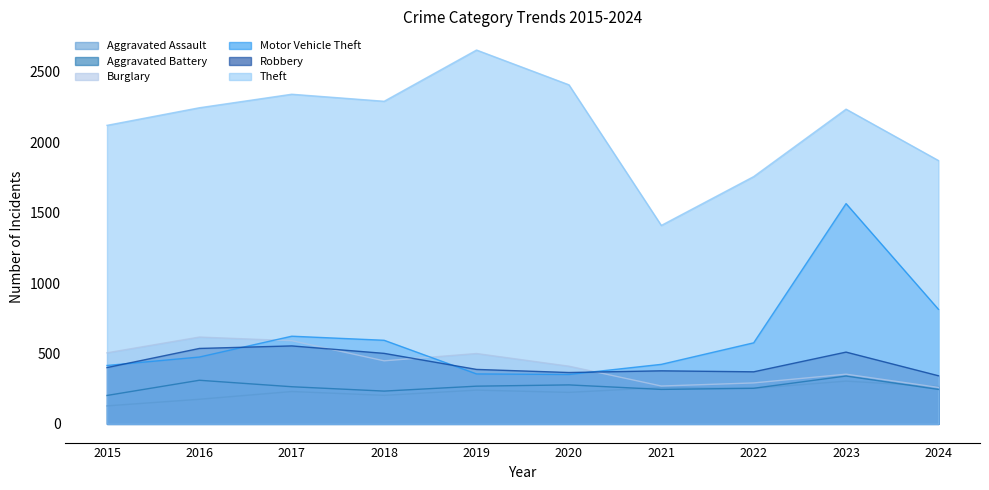

At how many categories does at least one series exceed 273?

10